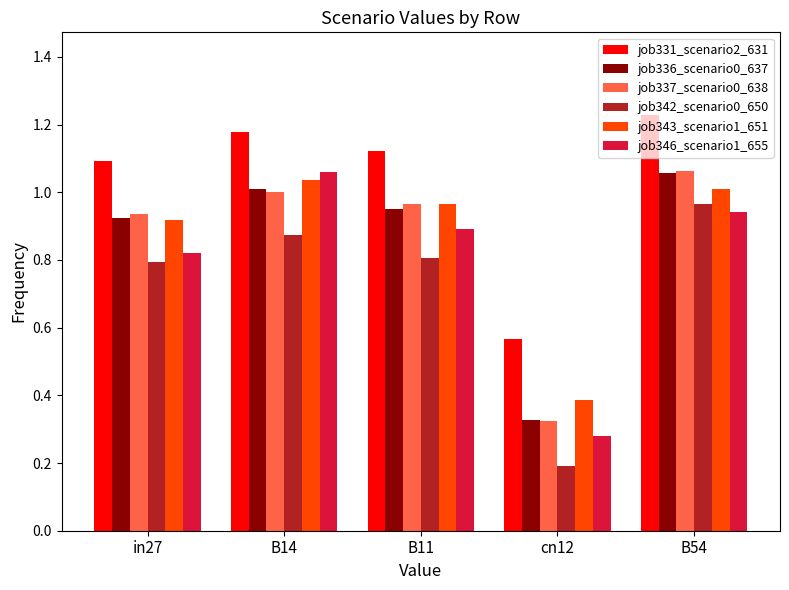

What is the difference between the highest and lowest values at cn12?

0.4